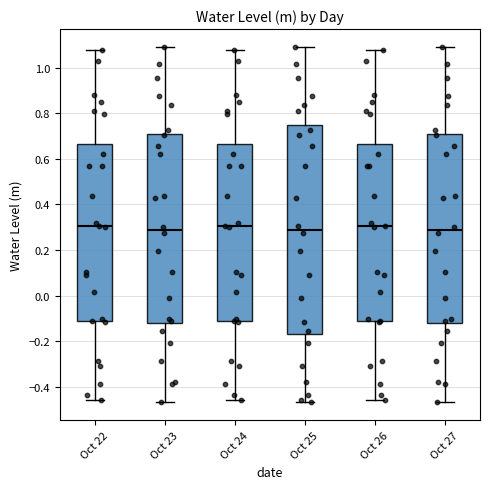

Which box is the tallest, from its lower edge to its upper edge?

Oct 25